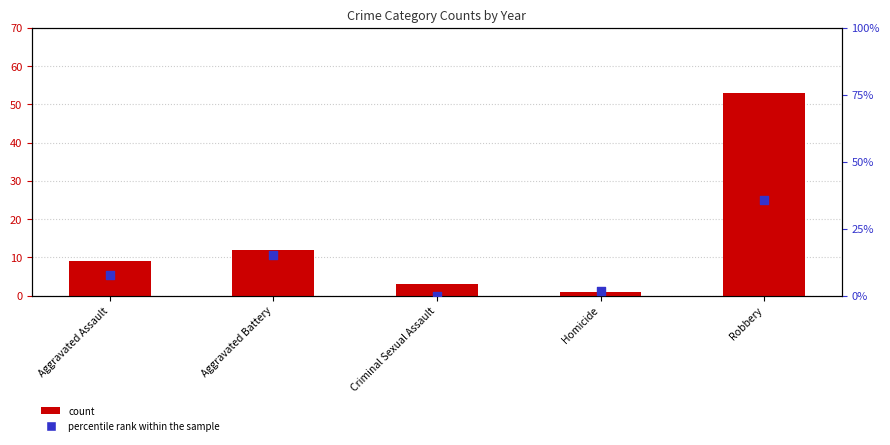

Is the value of count at Aggravated Assault greater than the value of percentile rank within the sample at Homicide?

Yes